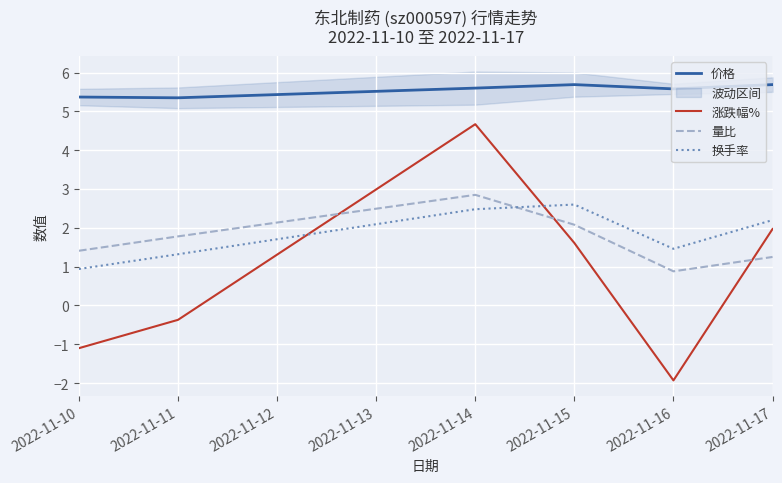

What is the highest value of the 涨跌幅% series?

4.7